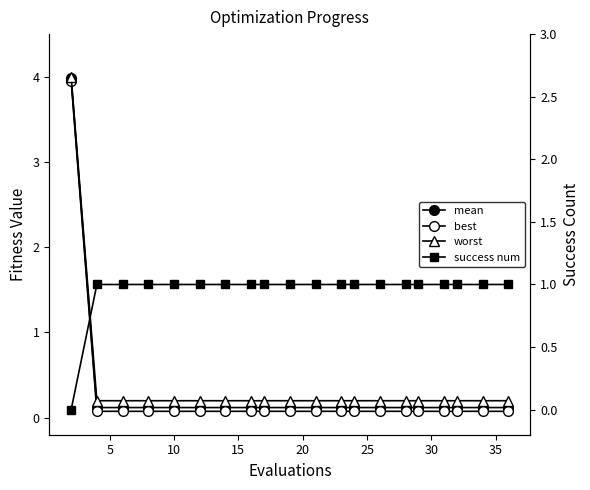

How many categories are shown in the chart?

20